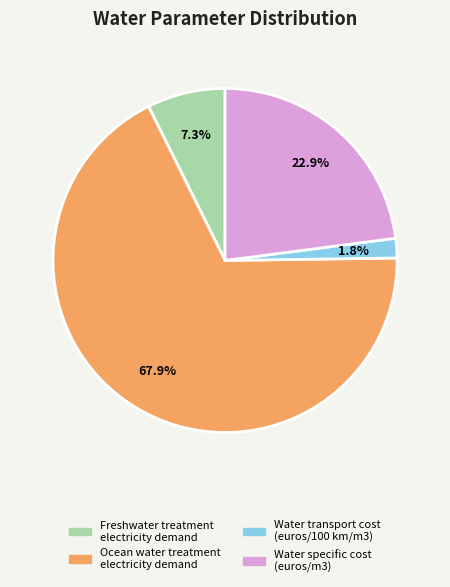

Rank the categories by value from highest to lowest.

Ocean water treatment electricity demand, Water specific cost (euros/m3), Freshwater treatment electricity demand, Water transport cost (euros/100 km/m3)